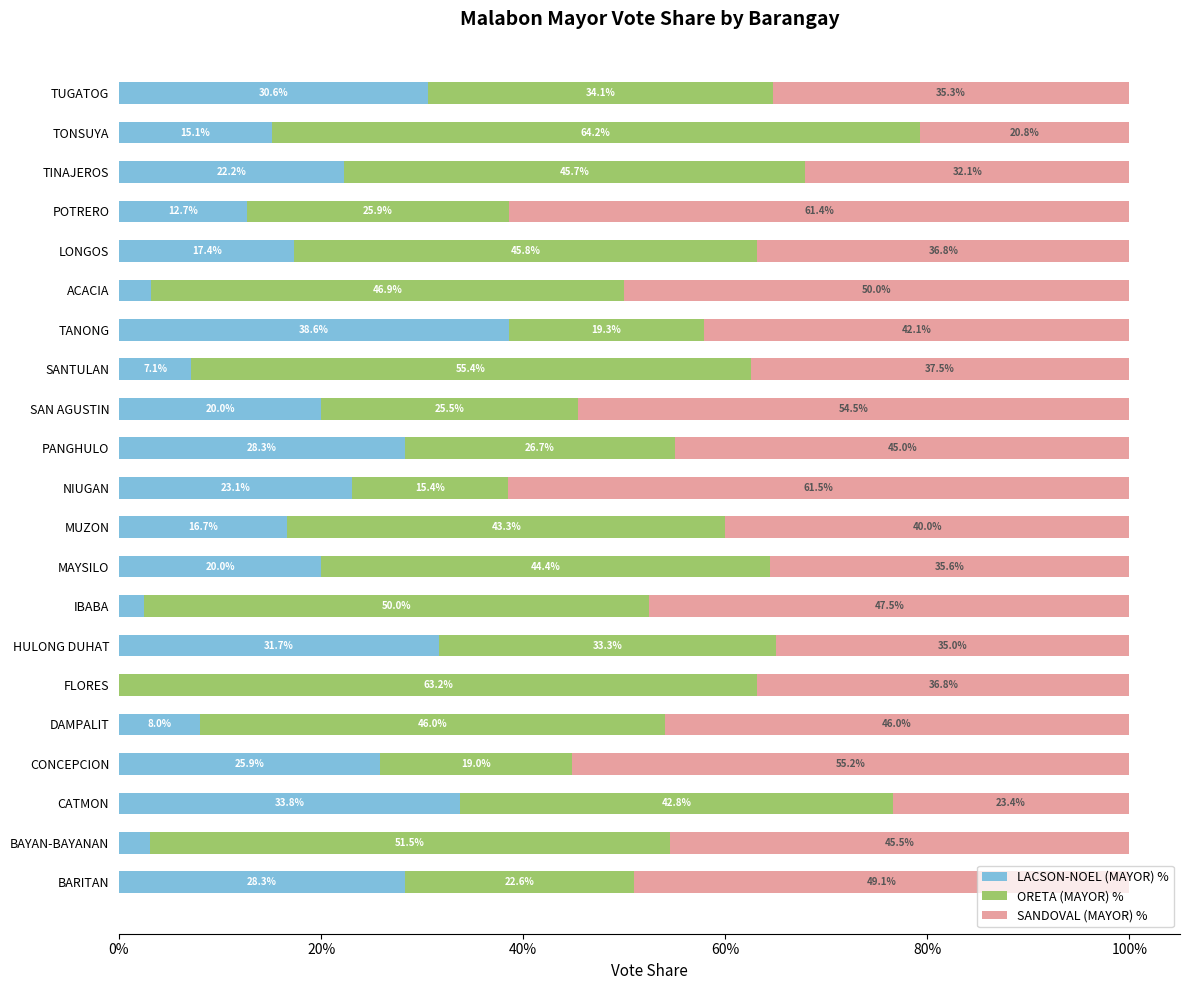

Which category has the highest value in the LACSON-NOEL (MAYOR) % series?

TANONG